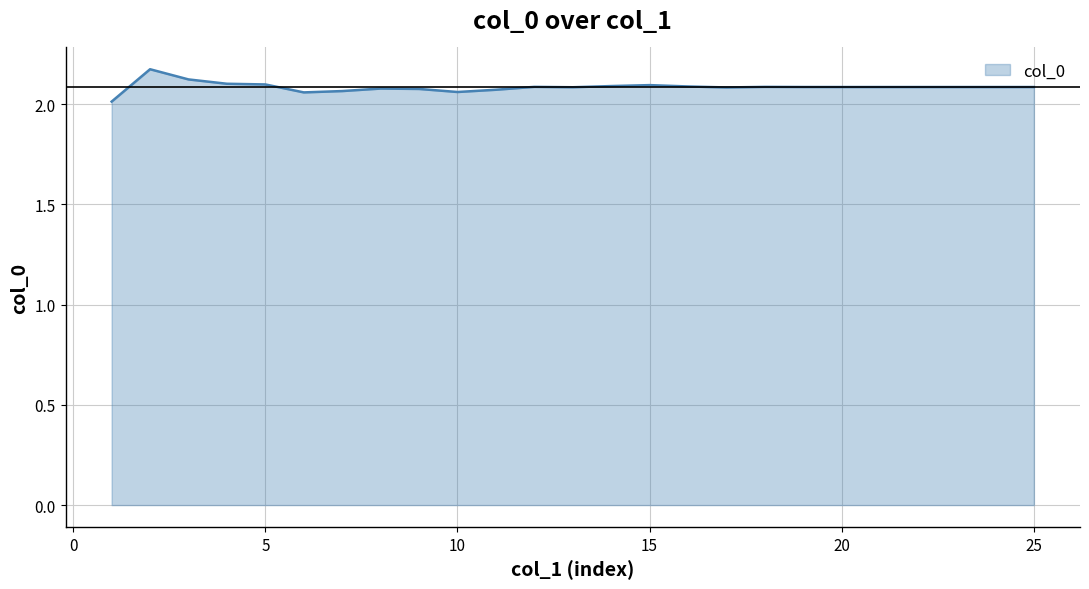

What is the smallest value displayed?

2.0